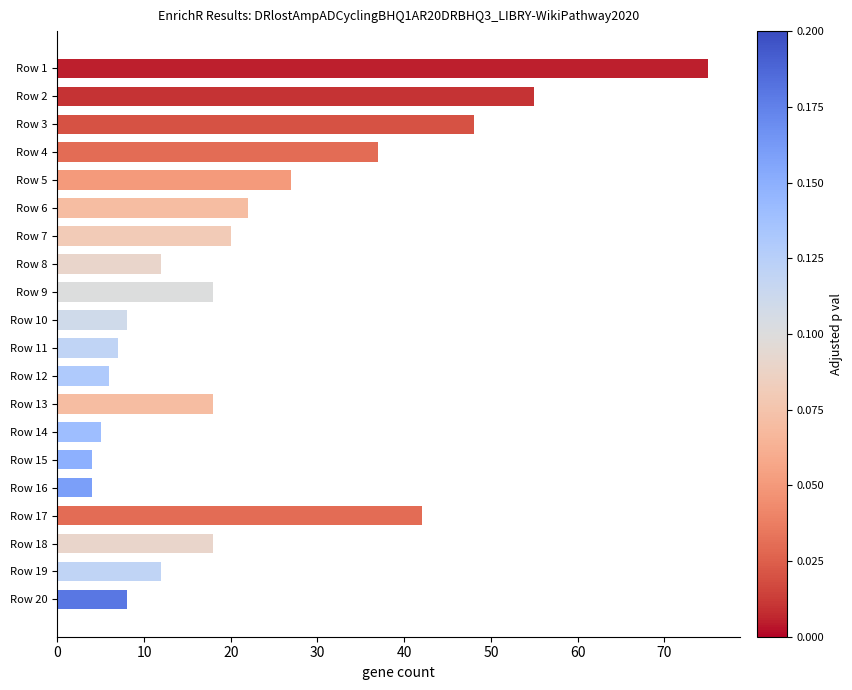

True or false: the data shows 5 at Row 13.

False